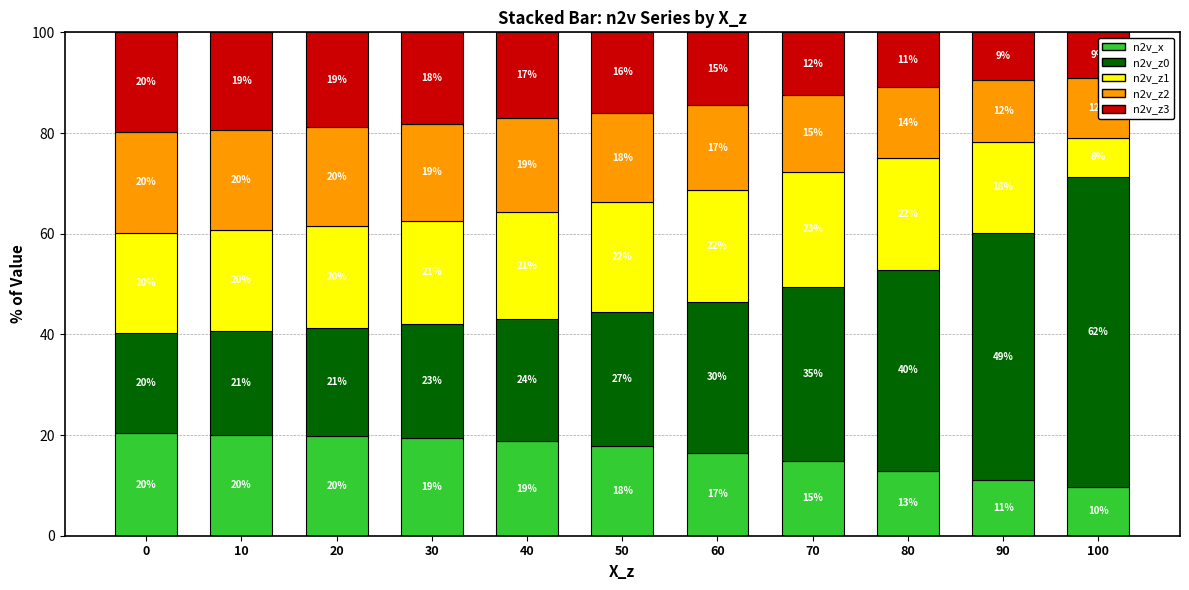

Reading right to left, transcribe all the data shown in this chart.

n2v_x: 100=9.7	90=11.0	80=12.9	70=14.9	60=16.5	50=17.9	40=18.7	30=19.4	20=19.8	10=20.1	0=20.3
n2v_z0: 100=61.6	90=49.1	80=39.9	70=34.5	60=30.0	50=26.5	40=24.3	30=22.7	20=21.5	10=20.6	0=20.0
n2v_z1: 100=7.7	90=18.1	80=22.2	70=22.9	60=22.2	50=21.8	40=21.2	30=20.6	20=20.2	10=20.1	0=19.8
n2v_z2: 100=11.9	90=12.4	80=14.0	70=15.2	60=16.7	50=17.9	40=18.6	30=19.2	20=19.6	10=19.9	0=20.0
n2v_z3: 100=9.0	90=9.4	80=11.0	70=12.4	60=14.5	50=15.9	40=17.1	30=18.2	20=18.9	10=19.3	0=19.8